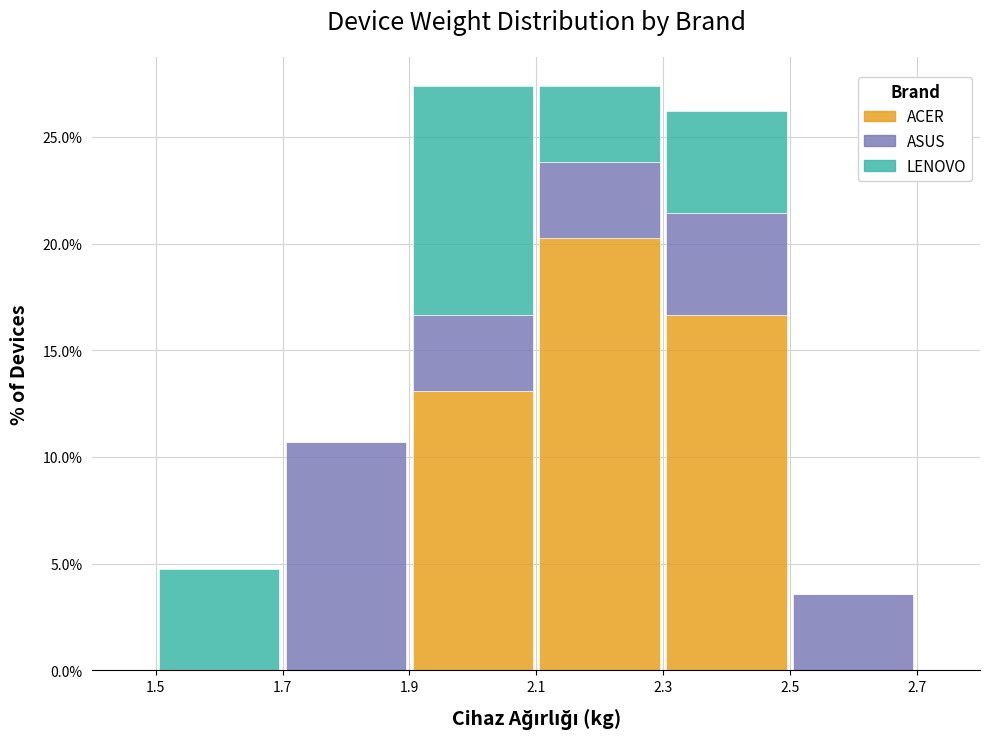

Reading left to right, list every stacked bar in this chart as the range it spans on the x-axis followed by its total height. The values are not printed on the chart, so give them approximately, as read against the axis.

1.5 to 1.7: 5.0
1.7 to 1.9: 10.5
1.9 to 2.1: 27.5
2.1 to 2.3: 27.5
2.3 to 2.5: 26.0
2.5 to 2.7: 3.5